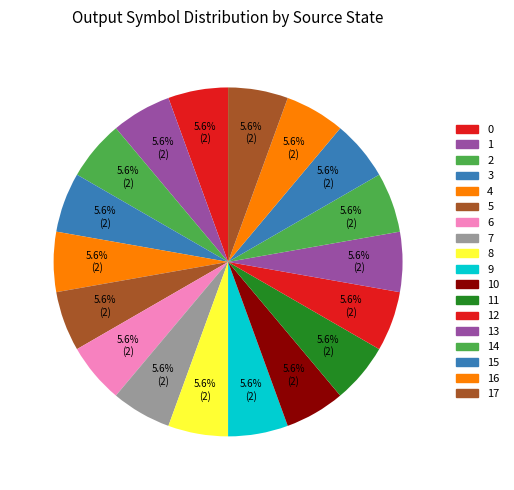

What portion of the pie excludes 1?

94.4%